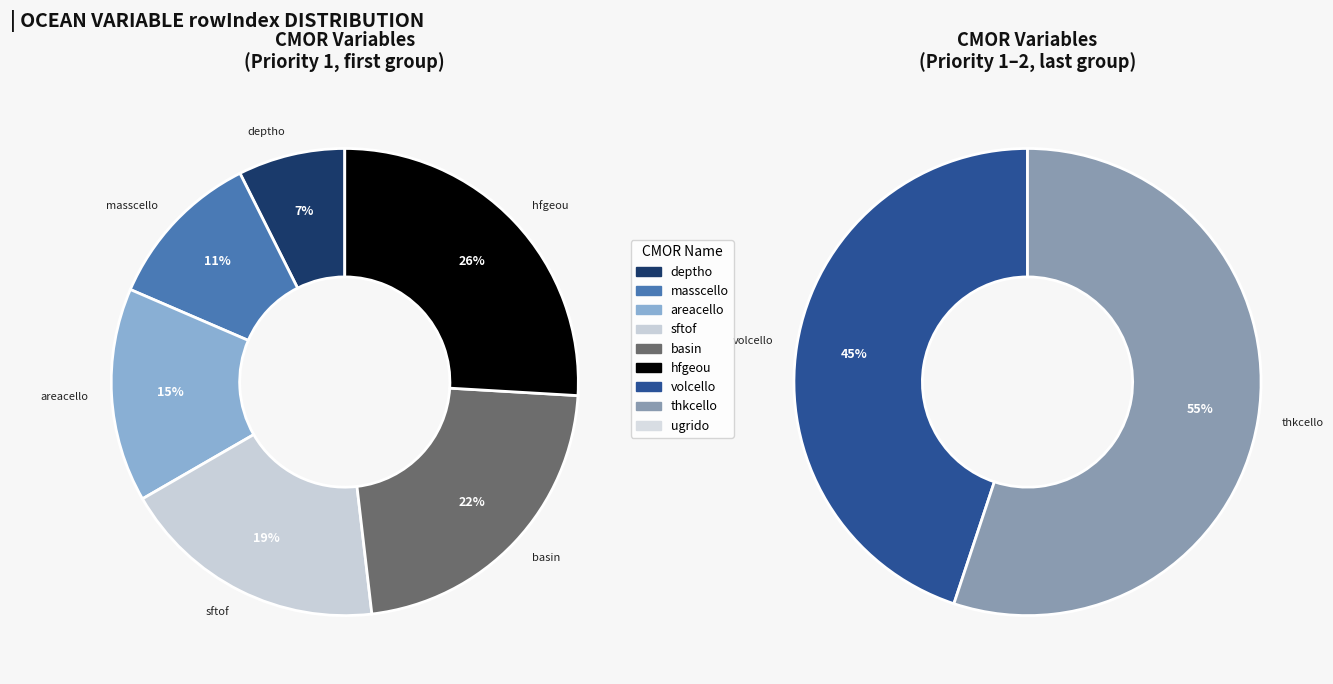

Is deptho the majority of the pie?

No